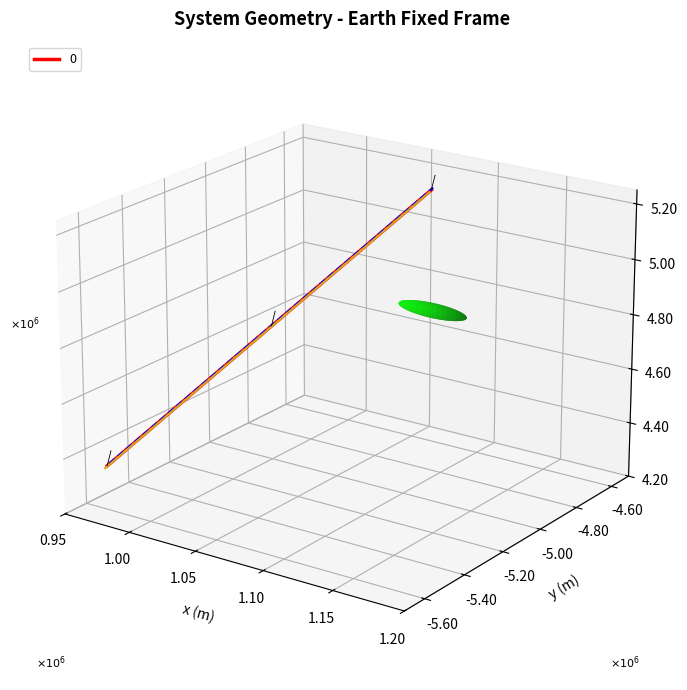

How many values are above zero?

2